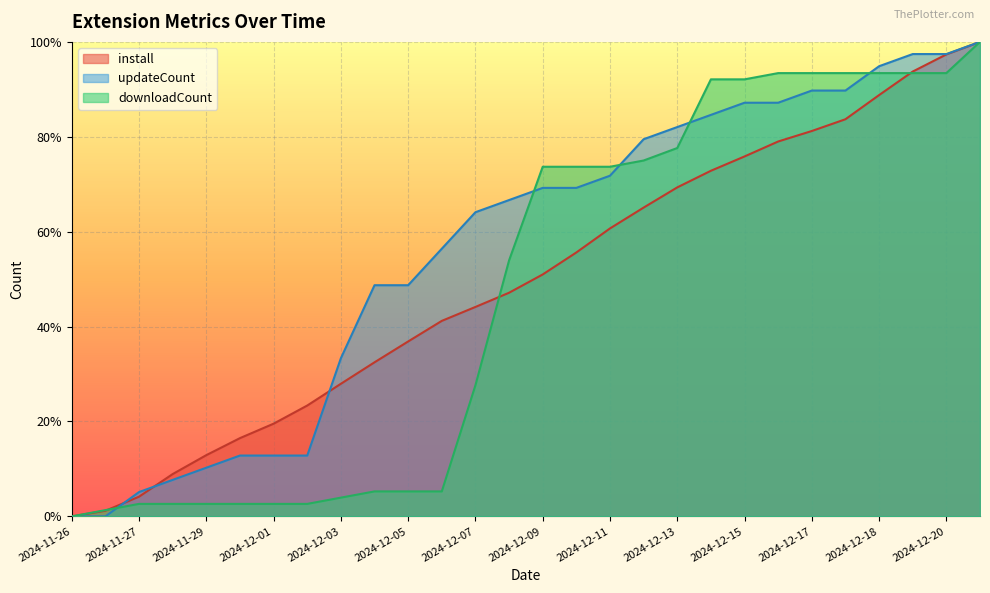

Reading left to right, list all the values displayed in this chart.

install: 0.0	0.0	0.0	0.1	0.1	0.2	0.2	0.2	0.3	0.3	0.4	0.4	0.4	0.5	0.5	0.6	0.6	0.7	0.7	0.7	0.8	0.8	0.8	0.8	0.9	0.9	1.0	1.0
updateCount: 0.0	0.0	0.1	0.1	0.1	0.1	0.1	0.1	0.3	0.5	0.5	0.6	0.6	0.7	0.7	0.7	0.7	0.8	0.8	0.8	0.9	0.9	0.9	0.9	0.9	1.0	1.0	1.0
downloadCount: 0.0	0.0	0.0	0.0	0.0	0.0	0.0	0.0	0.0	0.1	0.1	0.1	0.3	0.5	0.7	0.7	0.7	0.8	0.8	0.9	0.9	0.9	0.9	0.9	0.9	0.9	0.9	1.0